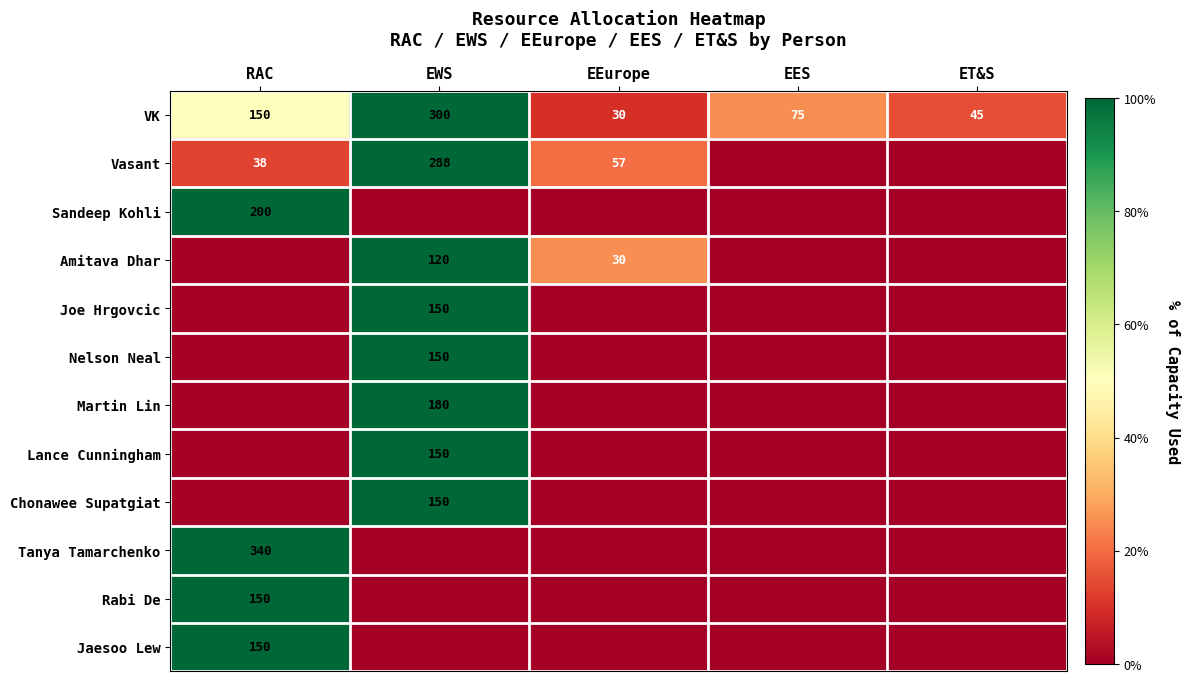

What is the difference between the VK values at EWS and ET&S?

255